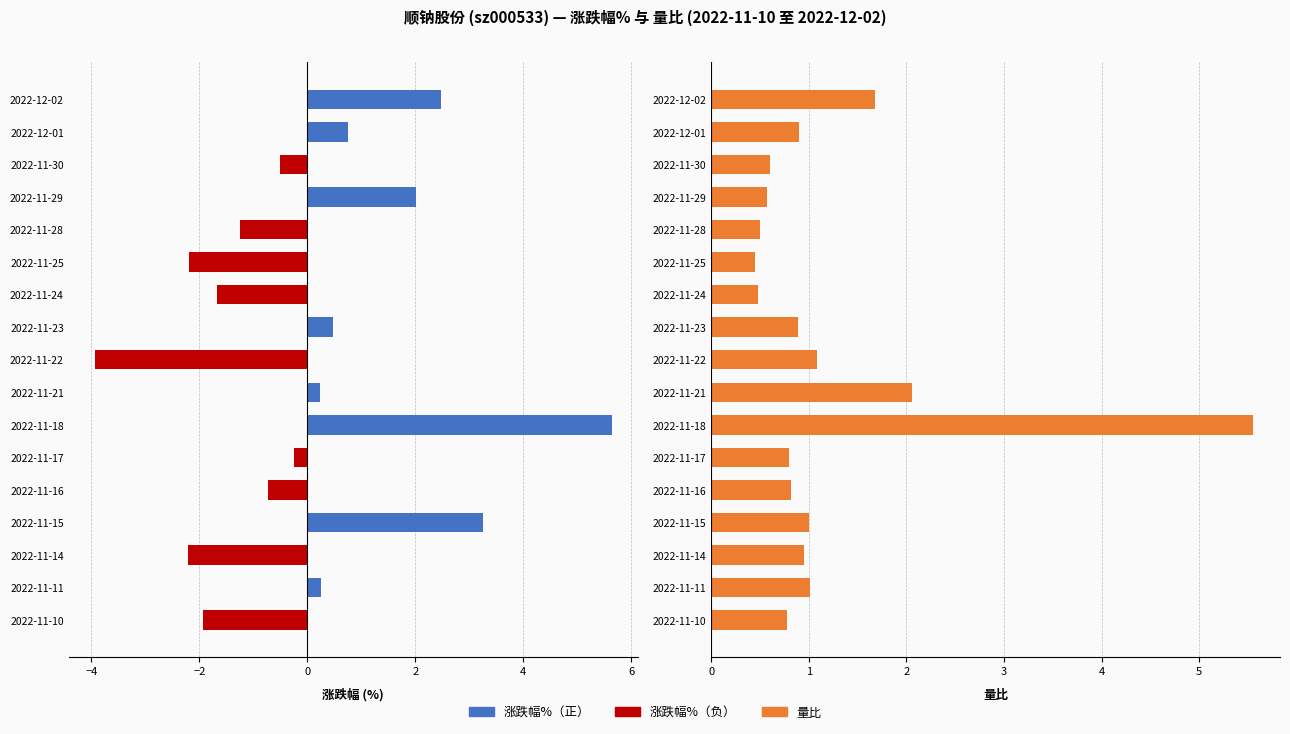

The 涨跌幅% series shows -3.9 at 2022-11-22. True or false?

True